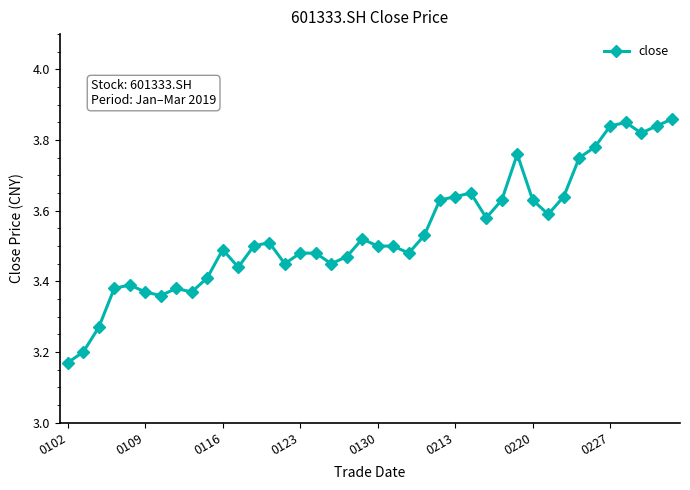

True or false: there are more than 1 points higher than both neighbors.

True